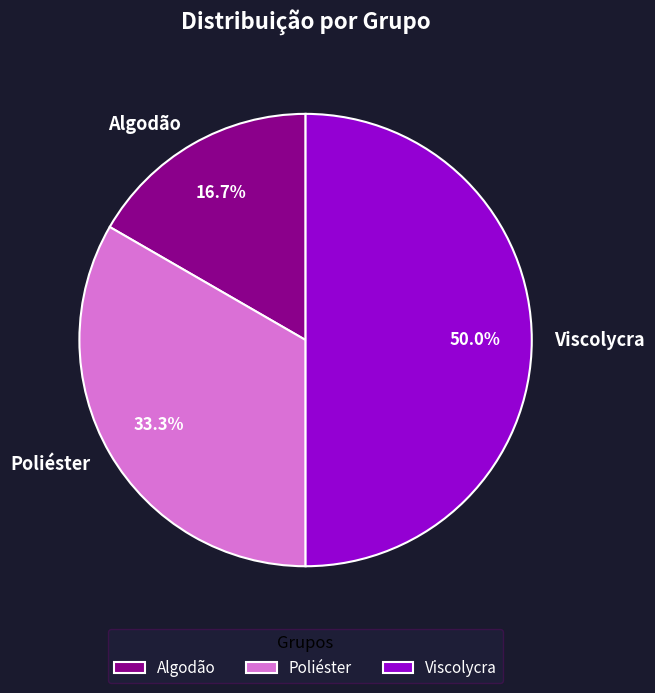

To the nearest percent, what is the average slice percentage?

33%